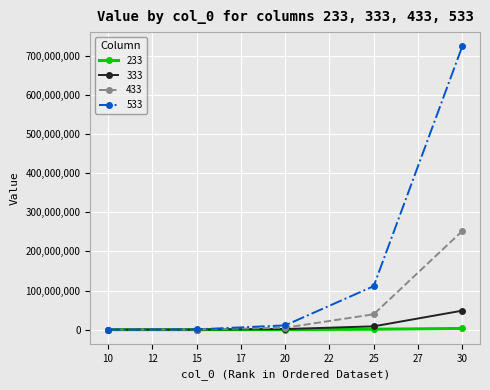

True or false: 333 has more than 1 interior local peaks.

False